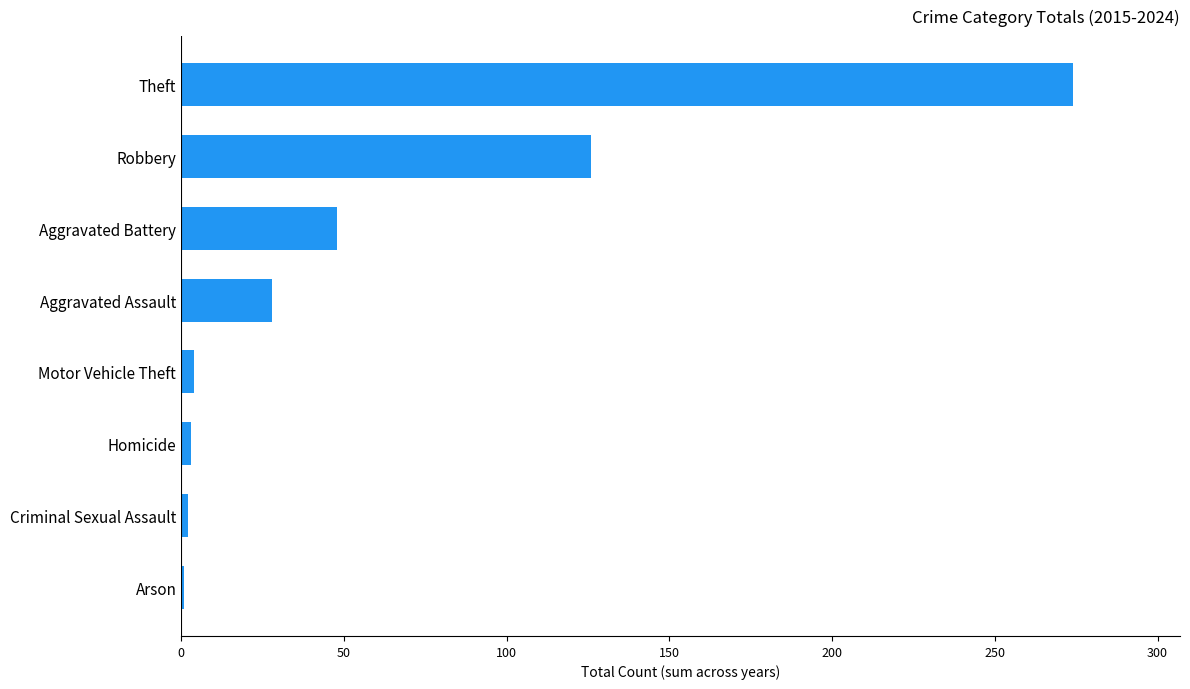

What is the change in value from Aggravated Battery to Theft?

+226